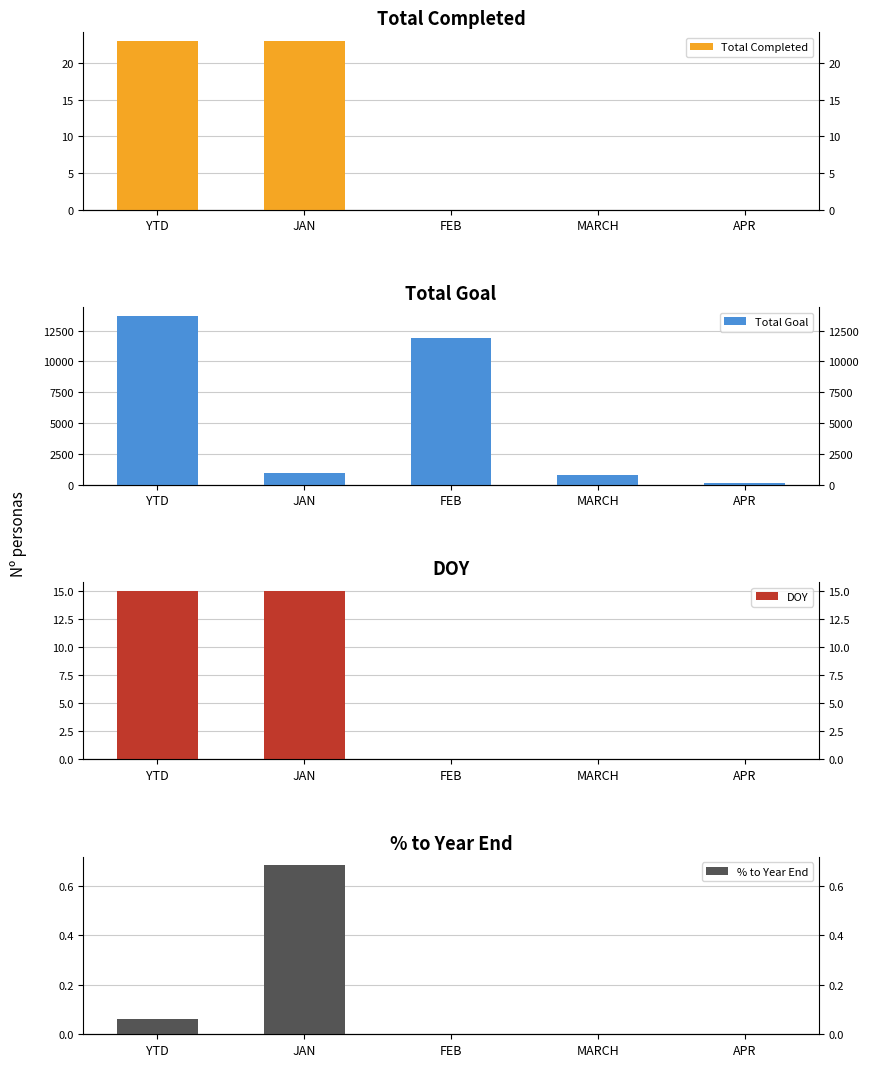

How many bars are there in each group?

4